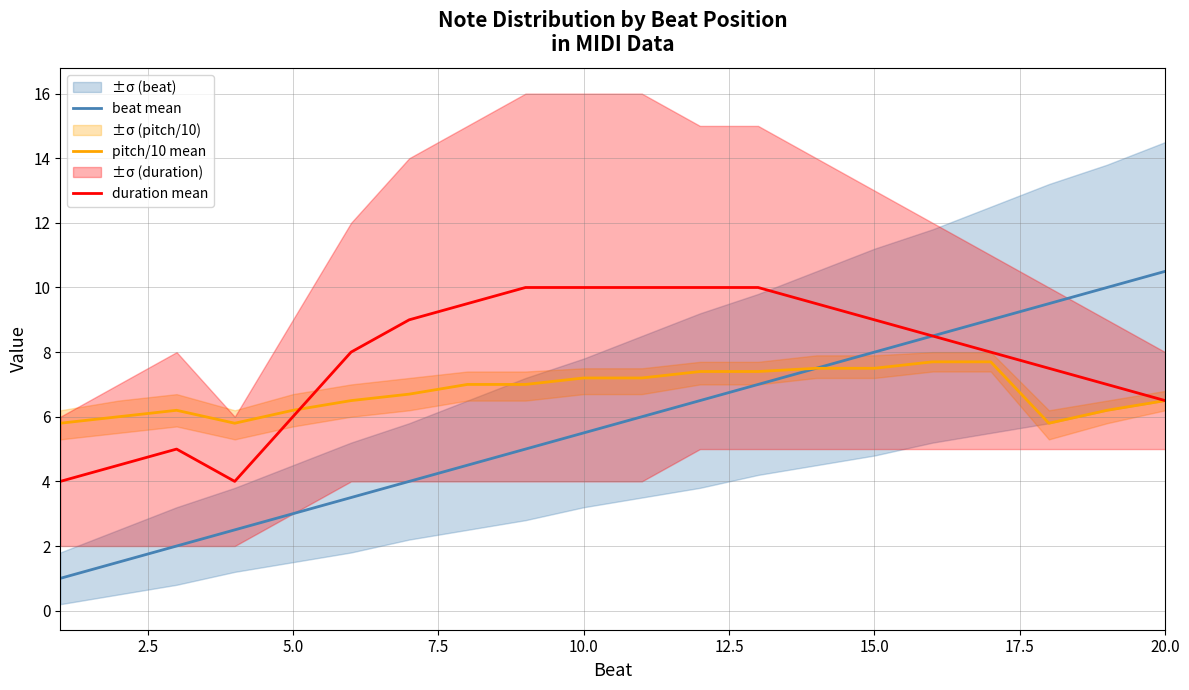

What is the highest value of the beat mean series?

10.5